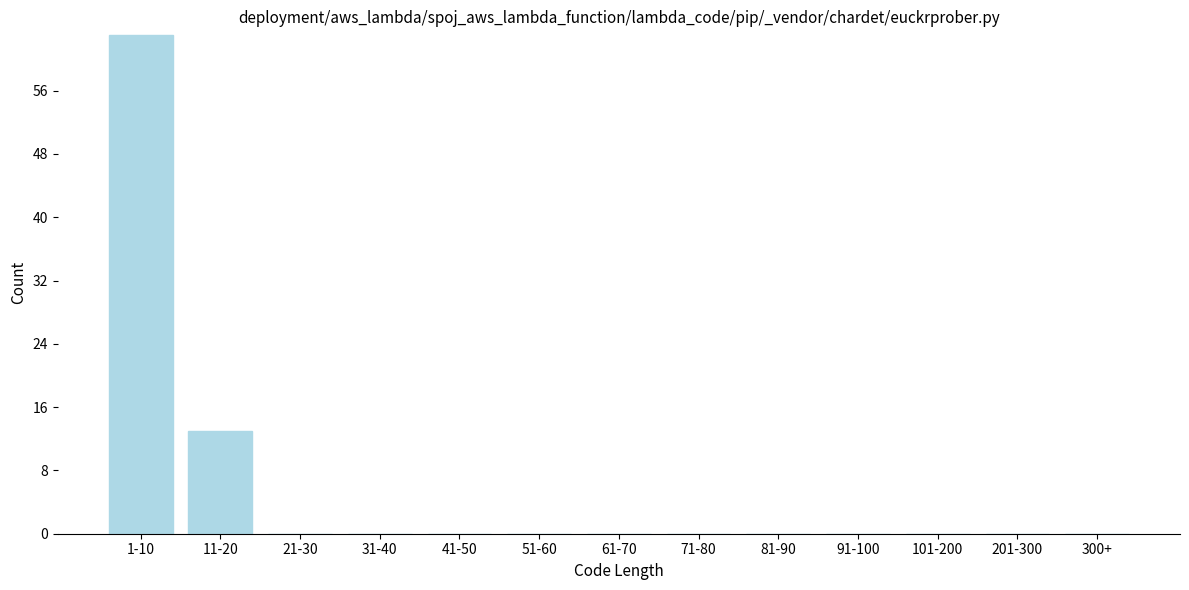

Reading left to right, list all the values displayed in this chart.

1-10=63	11-20=13	21-30=0	31-40=0	41-50=0	51-60=0	61-70=0	71-80=0	81-90=0	91-100=0	101-200=0	201-300=0	300+=0